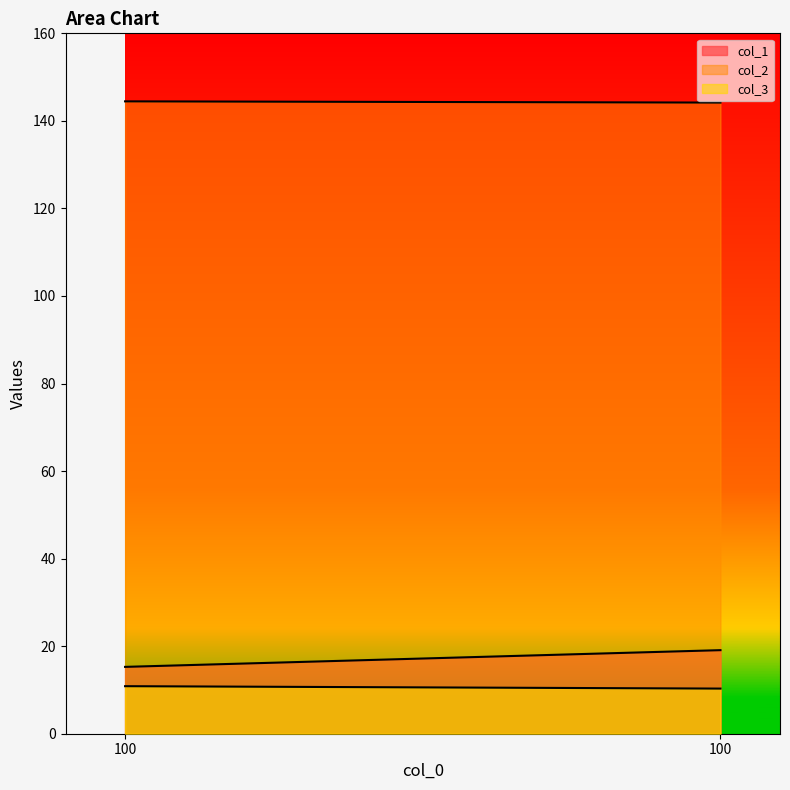

True or false: col_2 has a value of 200.2 at 100.

False